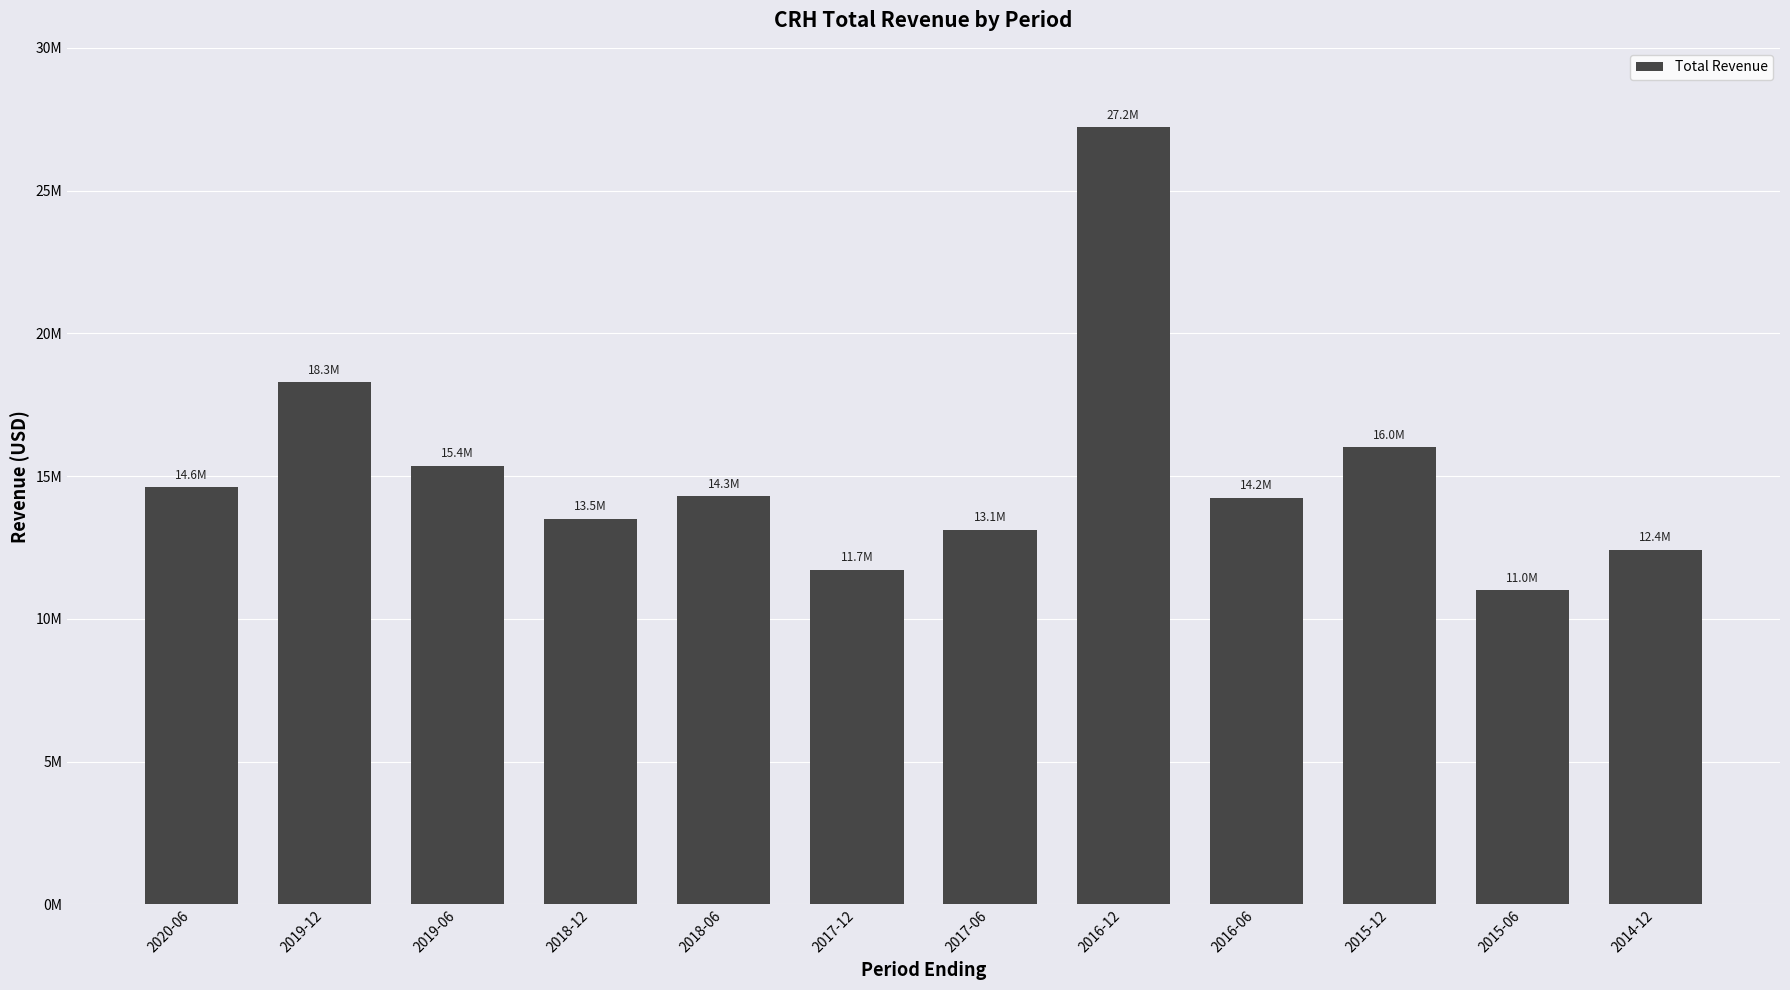

Does the chart contain any negative values?

No